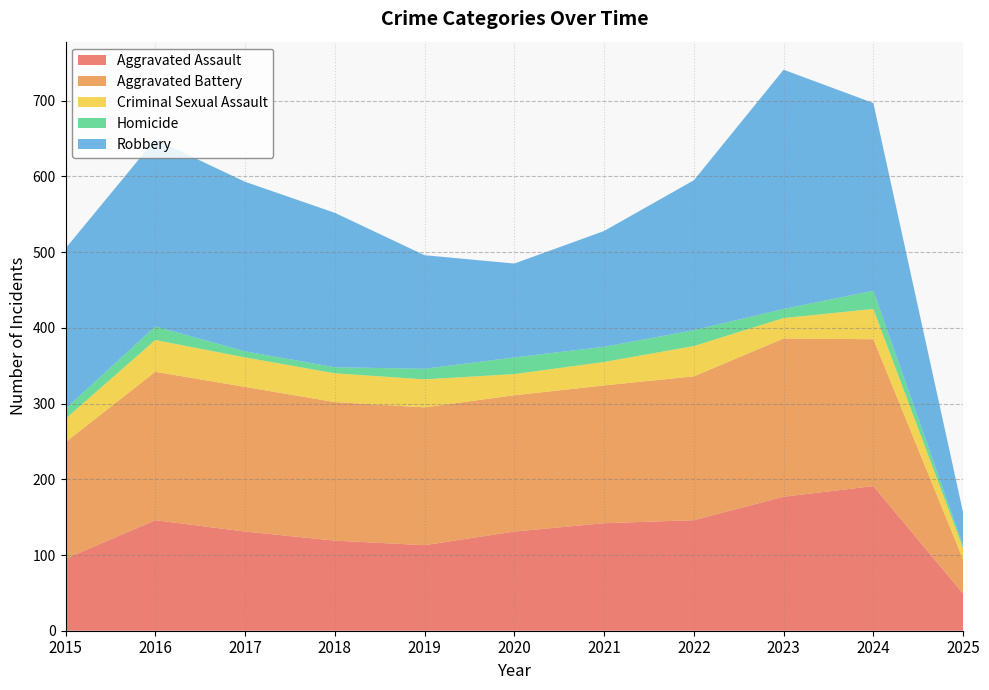

Reading left to right, transcribe all the data shown in this chart.

Aggravated Assault: 2015=95	2016=146	2017=131	2018=119	2019=113	2020=131	2021=142	2022=146	2023=177	2024=191	2025=49
Aggravated Battery: 2015=154	2016=196	2017=191	2018=183	2019=182	2020=180	2021=182	2022=190	2023=209	2024=194	2025=45
Criminal Sexual Assault: 2015=31	2016=42	2017=39	2018=38	2019=37	2020=28	2021=31	2022=40	2023=27	2024=40	2025=15
Homicide: 2015=13	2016=18	2017=8	2018=8	2019=14	2020=22	2021=20	2022=21	2023=12	2024=24	2025=3
Robbery: 2015=212	2016=247	2017=224	2018=204	2019=150	2020=124	2021=153	2022=198	2023=316	2024=248	2025=44